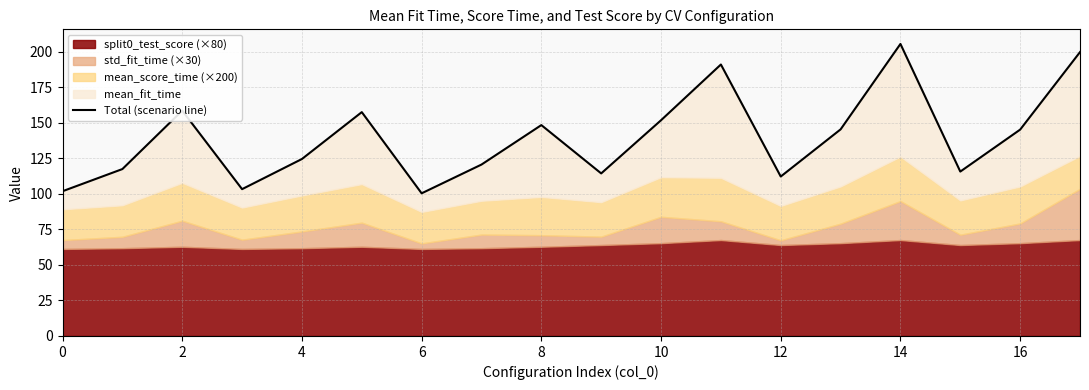

How many lines are shown in the chart?

1